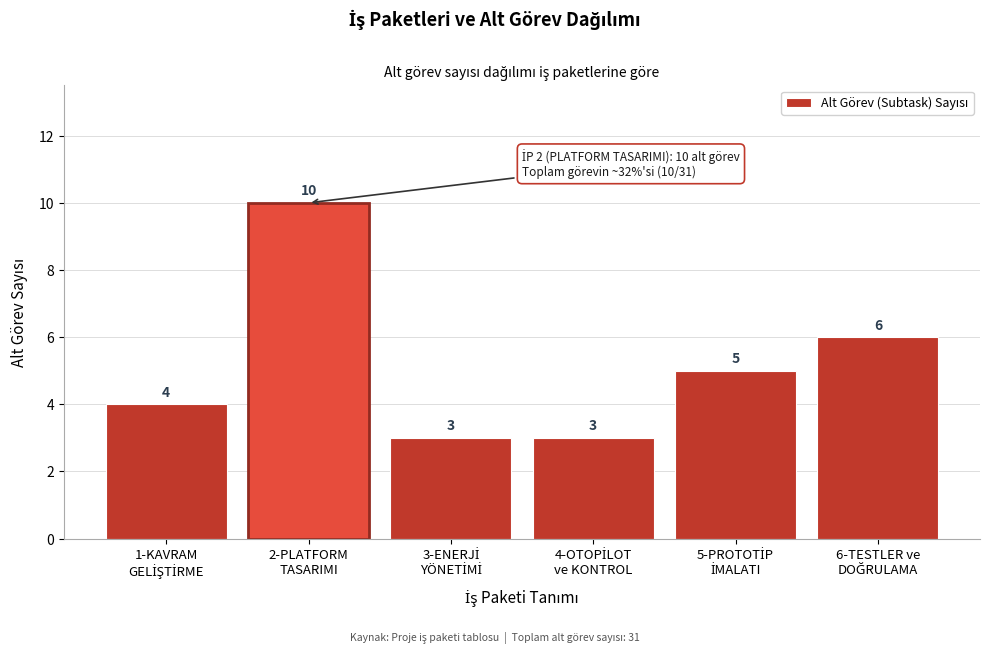

Reading left to right, extract all data points from this chart.

4	10	3	3	5	6